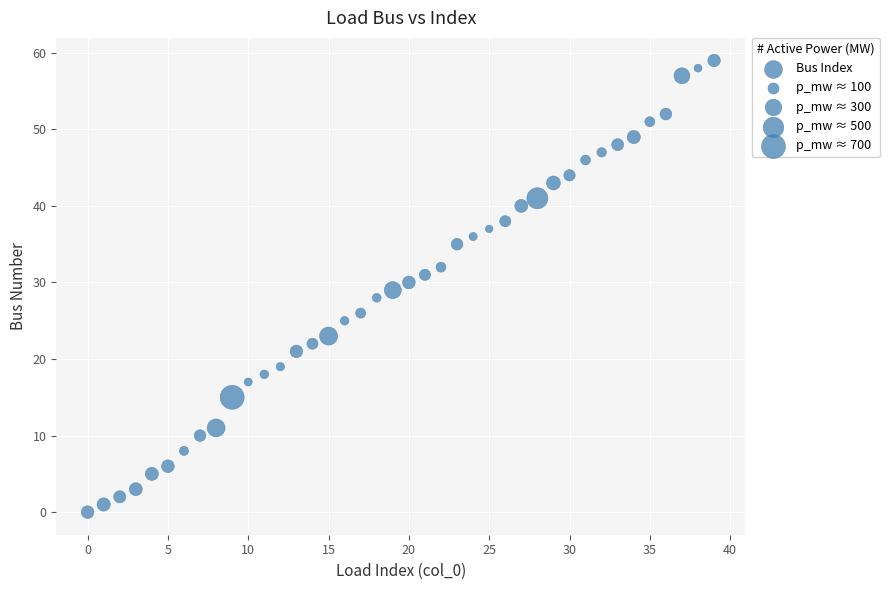

What is the range of Y values (max minus min)?

59